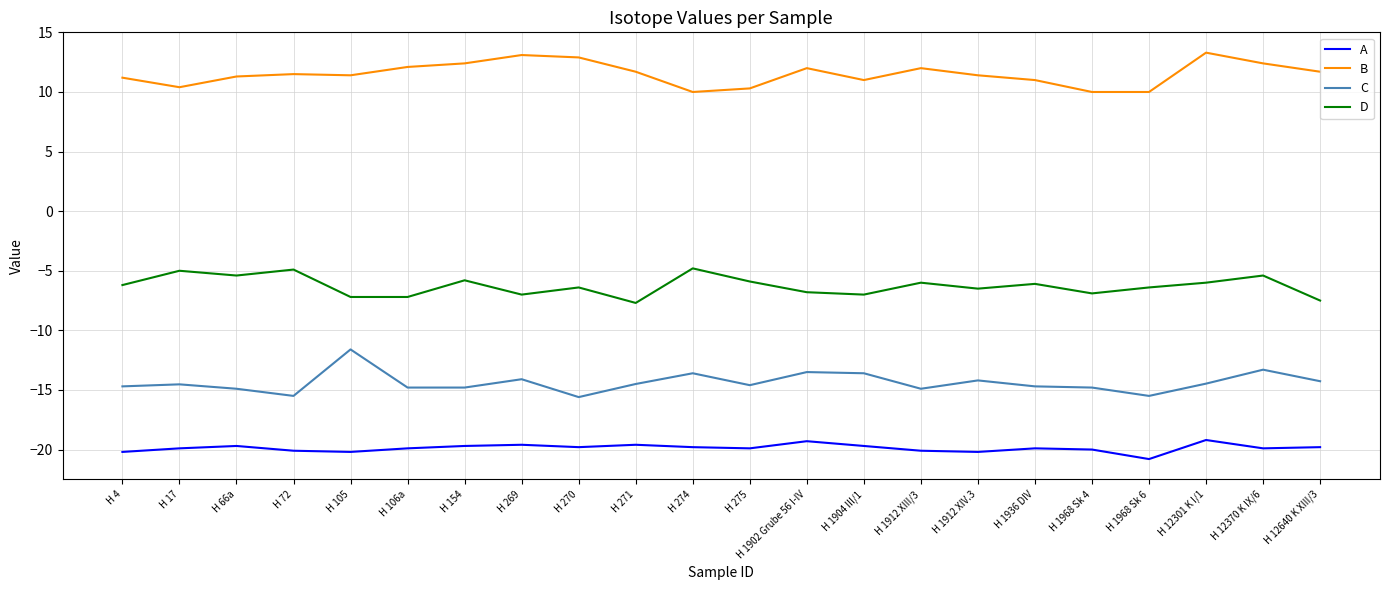

What is the difference between the second highest and second lowest values in the D series?

2.6